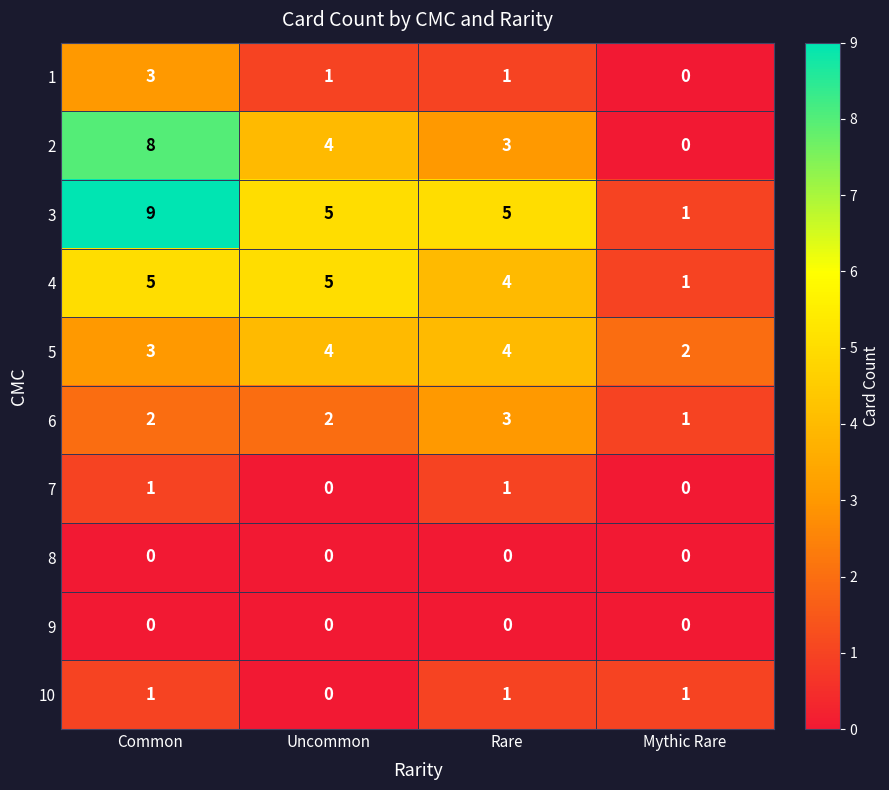

How many categories are shown in the chart?

4